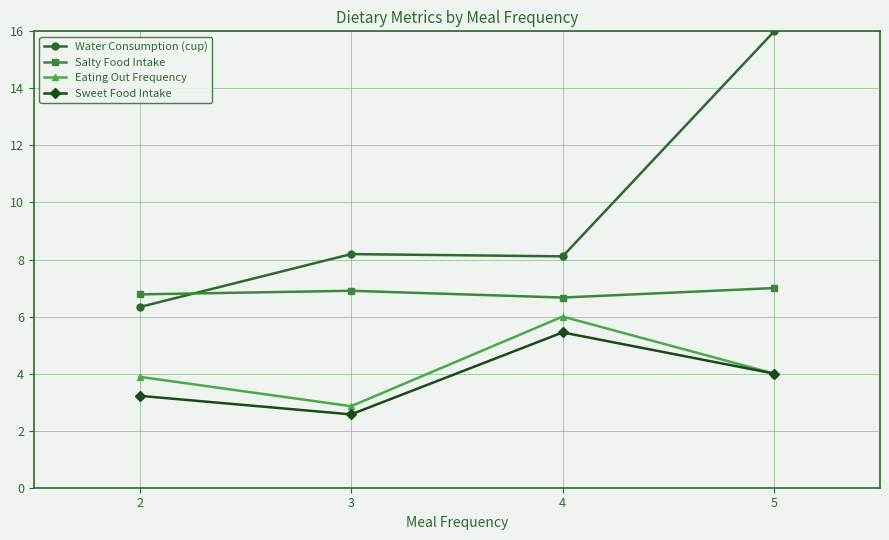

Where is the first local maximum for Salty Food Intake?

3